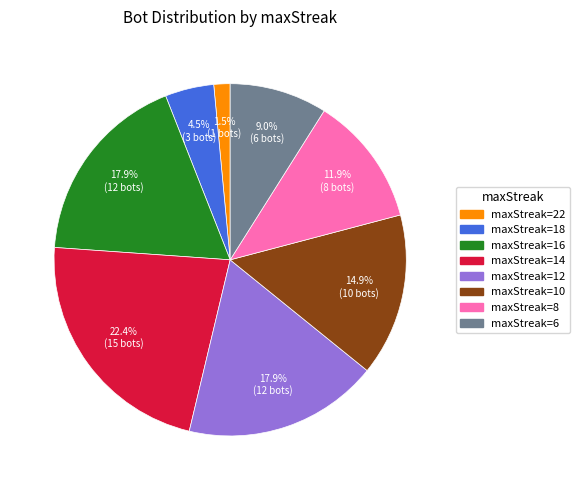

Count the number of slices in the pie.

8